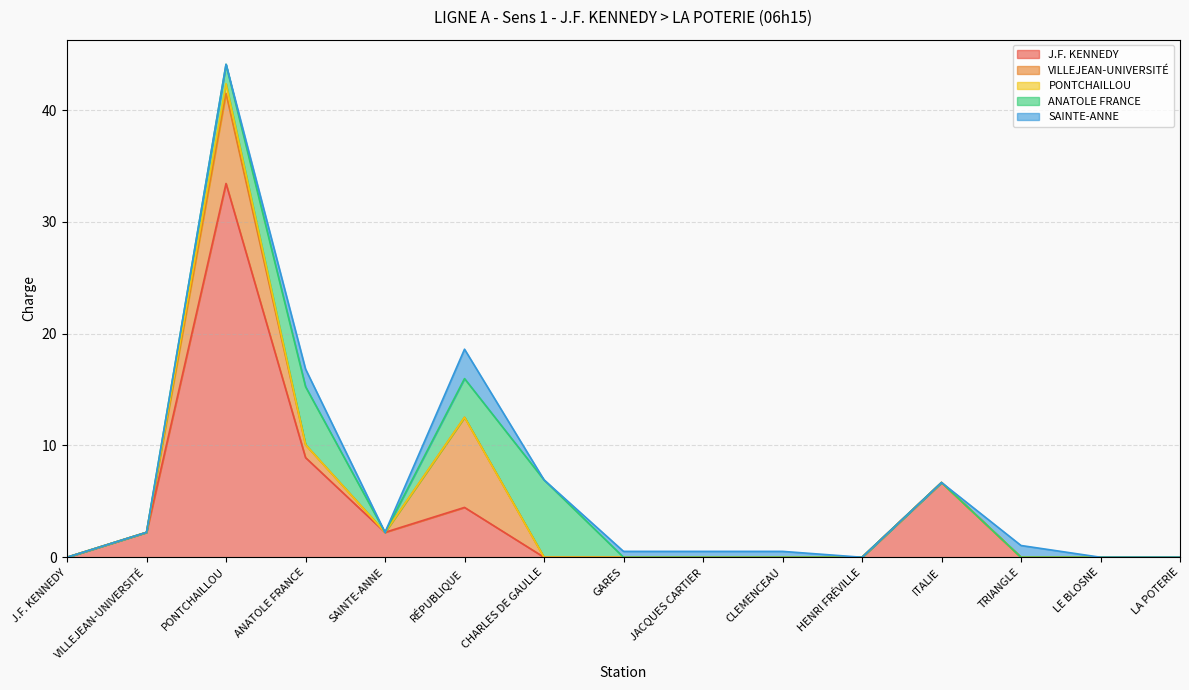

True or false: ANATOLE FRANCE has more than 2 points higher than both neighbors.

False